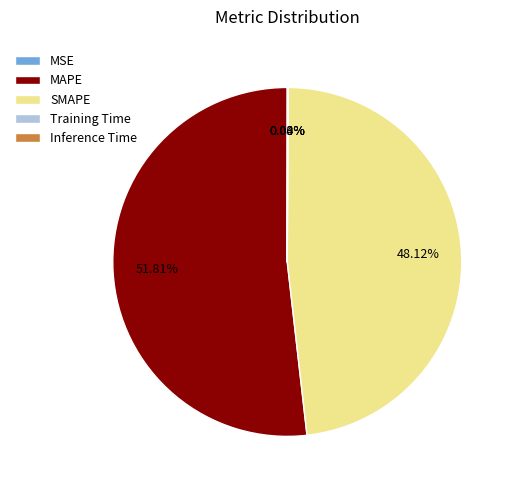

Is there a majority slice in this chart?

Yes